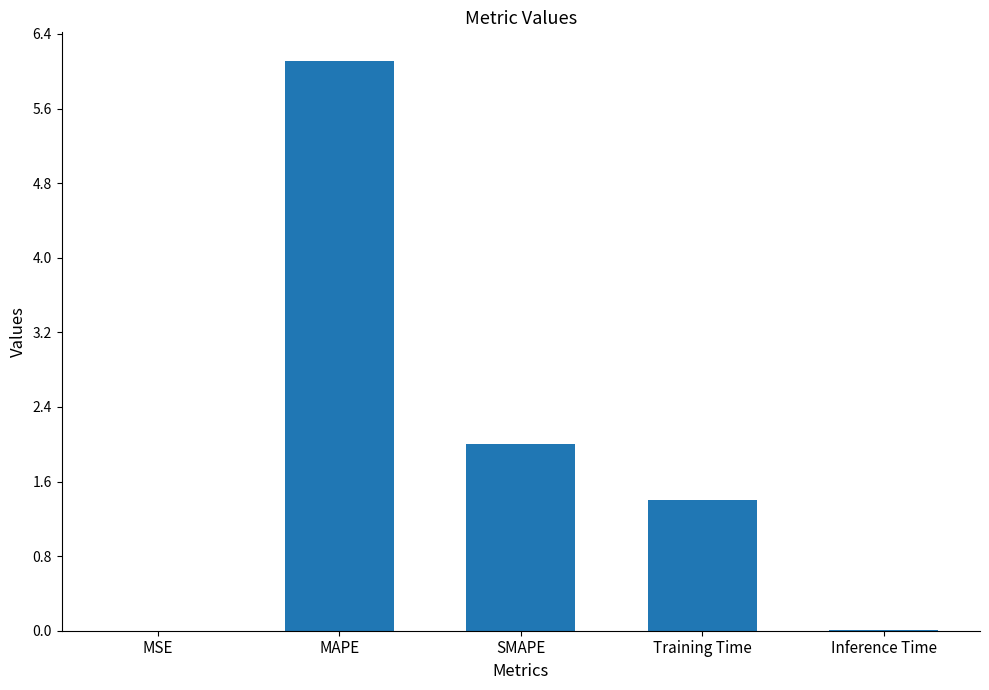

What is the difference between the values at MAPE and SMAPE?

4.1